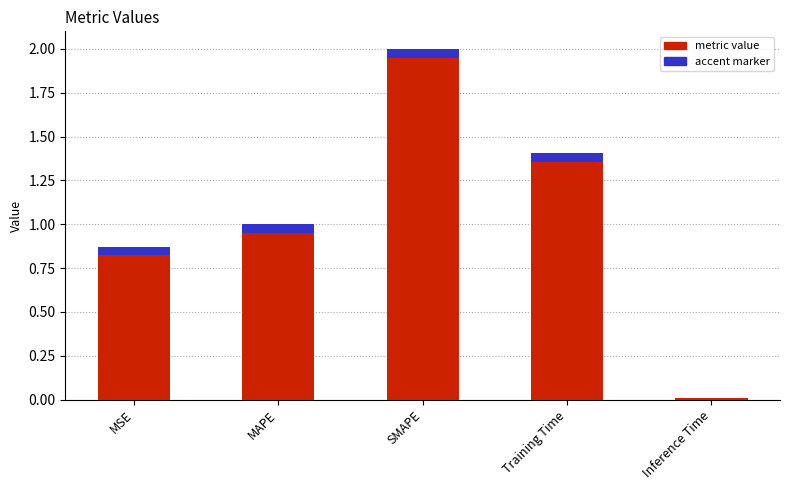

What is the sum of the values at Inference Time and MSE?

0.9